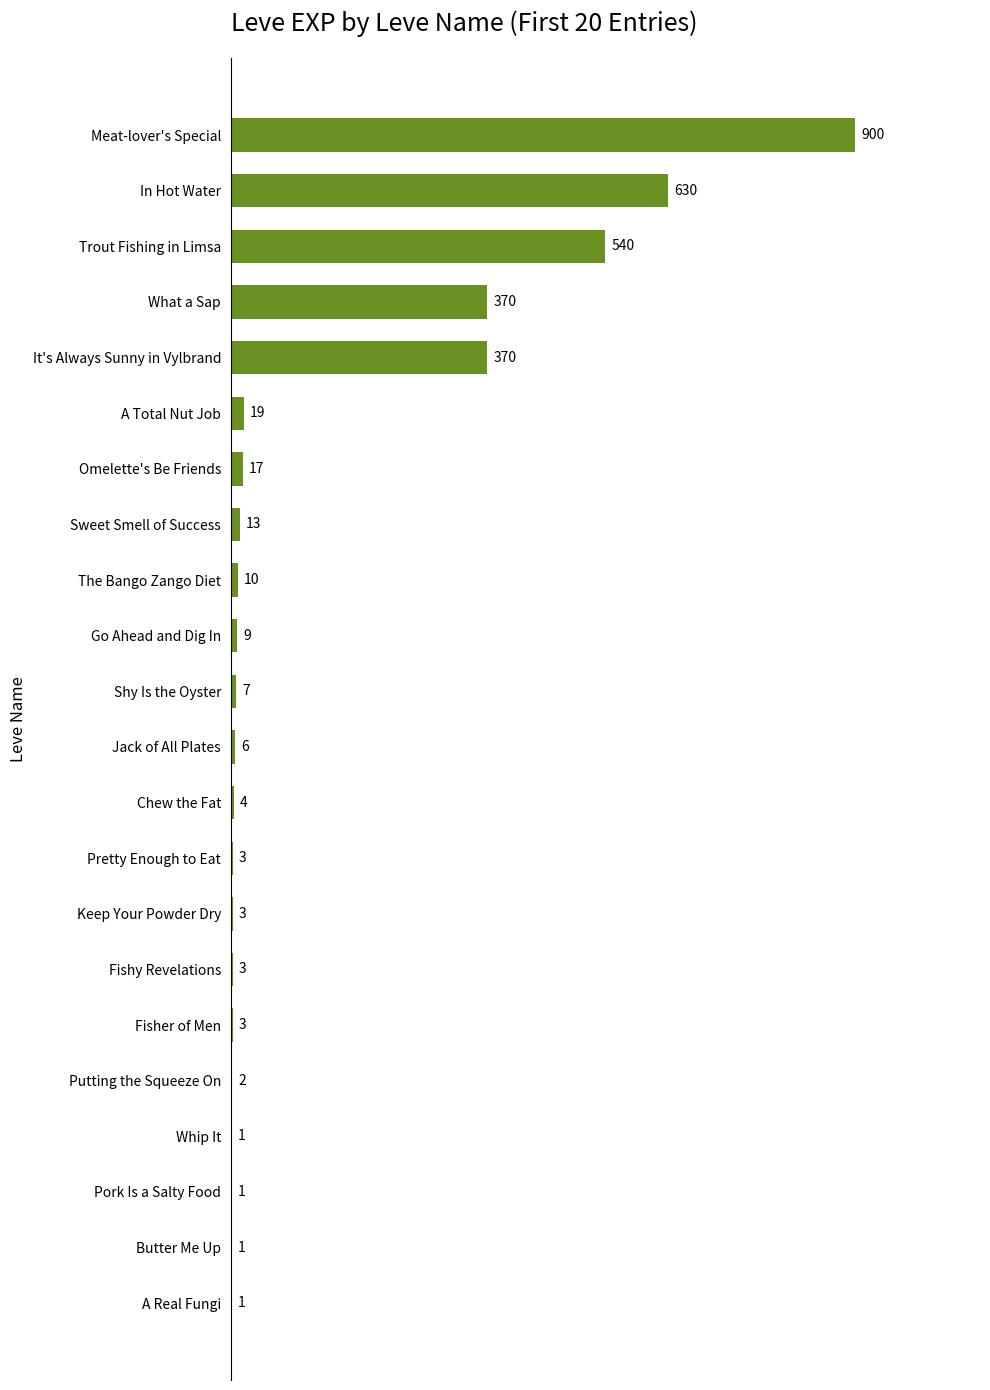

Are the bars grouped side by side (vs. stacked)?

No